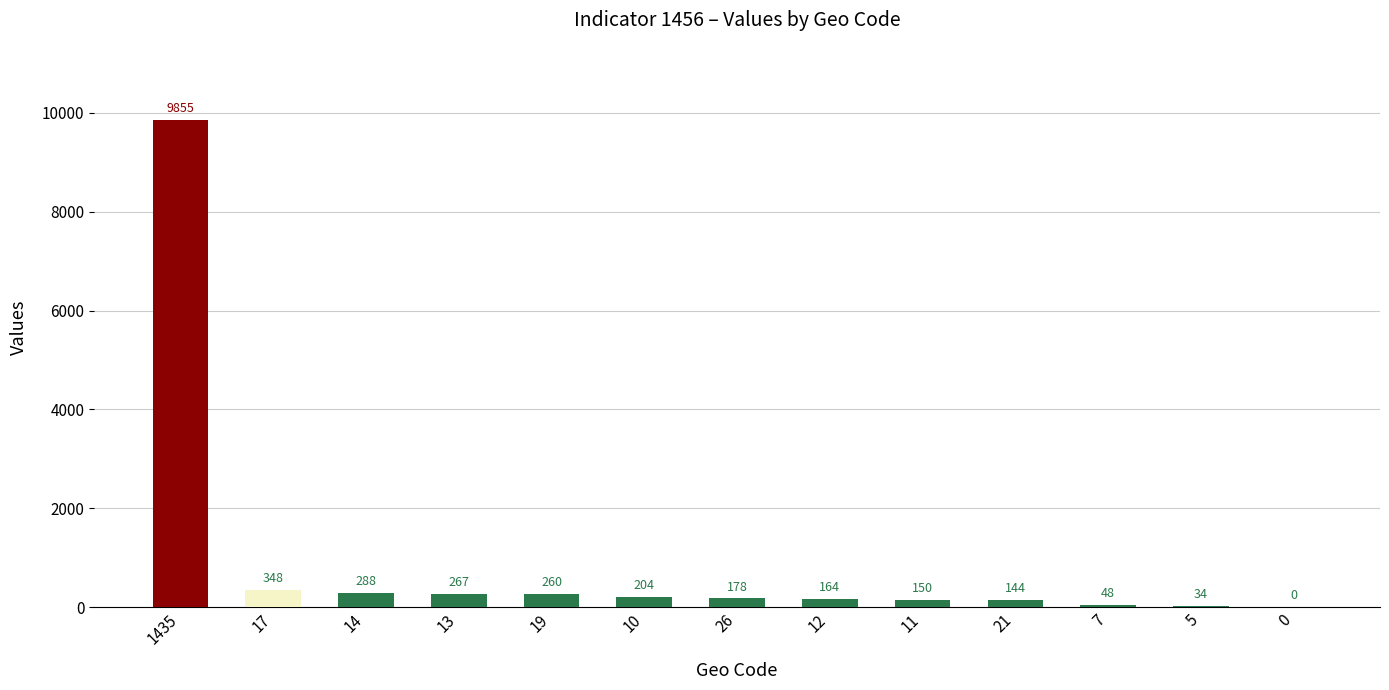

Approximately how many times larger is the value at 11 compared to 14?

0.5